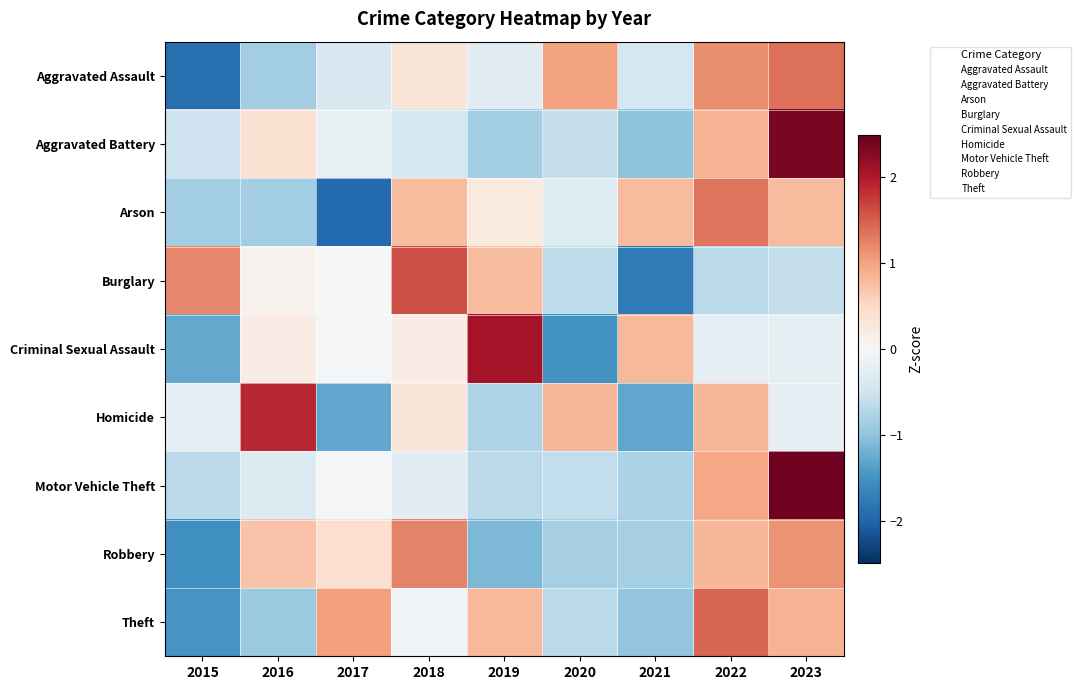

Reading left to right, list all the values displayed in this chart.

Aggravated Assault: 2015=-1.9	2016=-0.9	2017=-0.4	2018=0.3	2019=-0.3	2020=1.0	2021=-0.4	2022=1.2	2023=1.4
Aggravated Battery: 2015=-0.5	2016=0.4	2017=-0.2	2018=-0.4	2019=-0.8	2020=-0.6	2021=-1.0	2022=0.9	2023=2.3
Arson: 2015=-0.8	2016=-0.8	2017=-1.9	2018=0.8	2019=0.2	2020=-0.3	2021=0.8	2022=1.3	2023=0.8
Burglary: 2015=1.2	2016=0.1	2017=-0.0	2018=1.6	2019=0.8	2020=-0.6	2021=-1.8	2022=-0.7	2023=-0.6
Criminal Sexual Assault: 2015=-1.3	2016=0.2	2017=-0.0	2018=0.2	2019=2.1	2020=-1.5	2021=0.8	2022=-0.2	2023=-0.2
Homicide: 2015=-0.2	2016=1.9	2017=-1.3	2018=0.3	2019=-0.8	2020=0.8	2021=-1.3	2022=0.8	2023=-0.2
Motor Vehicle Theft: 2015=-0.7	2016=-0.3	2017=-0.0	2018=-0.3	2019=-0.7	2020=-0.6	2021=-0.8	2022=1.0	2023=2.4
Robbery: 2015=-1.5	2016=0.7	2017=0.4	2018=1.2	2019=-1.1	2020=-0.8	2021=-0.8	2022=0.8	2023=1.1
Theft: 2015=-1.5	2016=-0.9	2017=1.0	2018=-0.1	2019=0.8	2020=-0.7	2021=-1.0	2022=1.5	2023=0.9